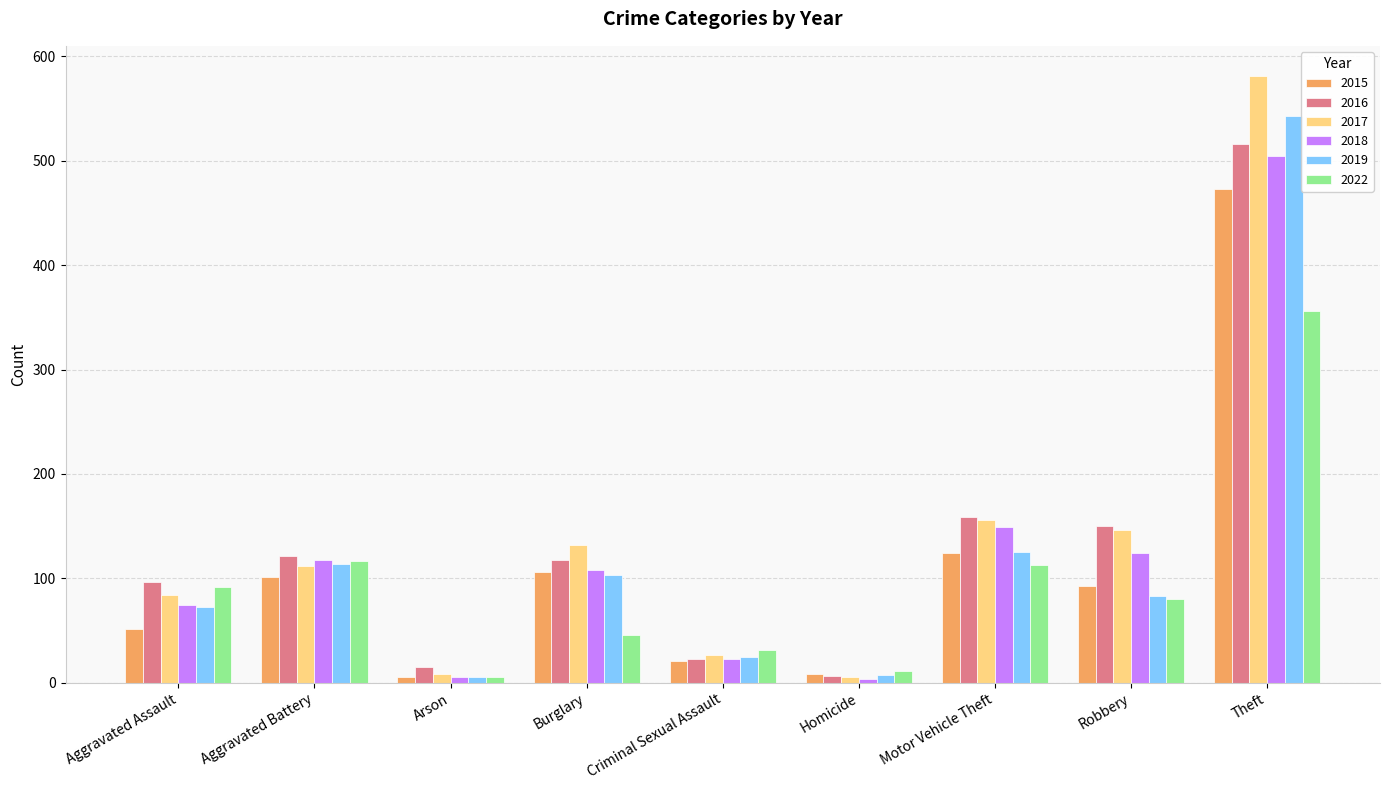

What is the total value across all series at Robbery?

676